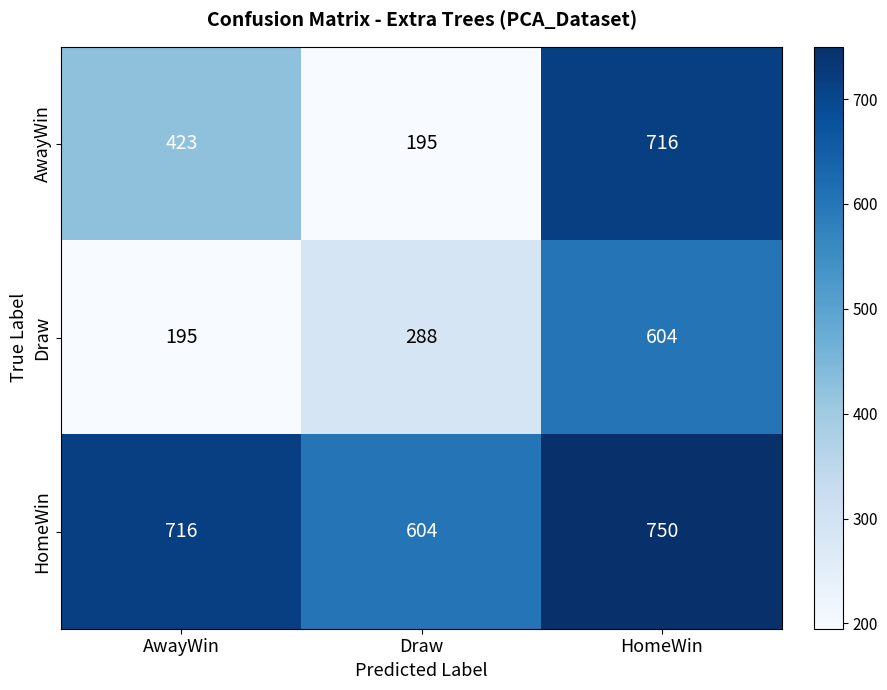

The value of AwayWin at Draw is 195. True or false?

True